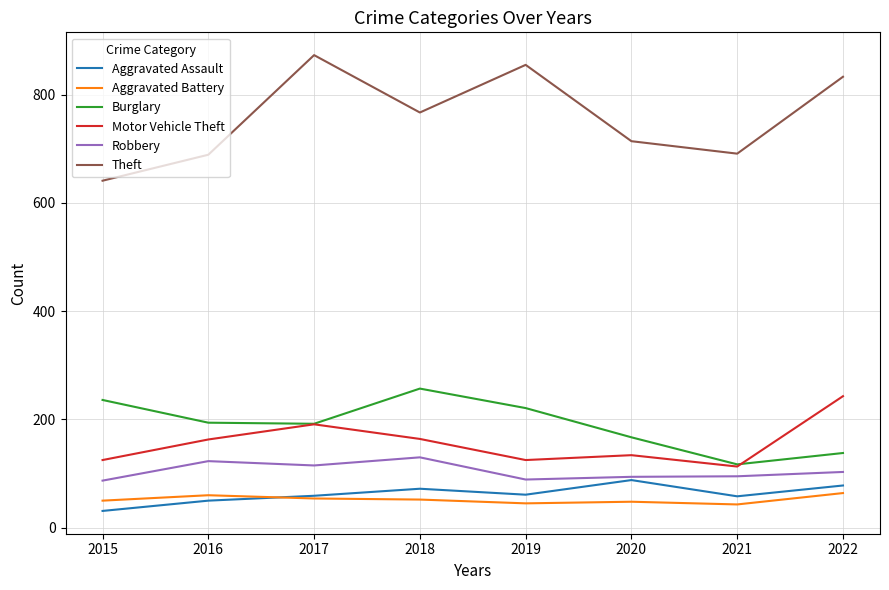

Which category has the highest value in the Theft series?

2017